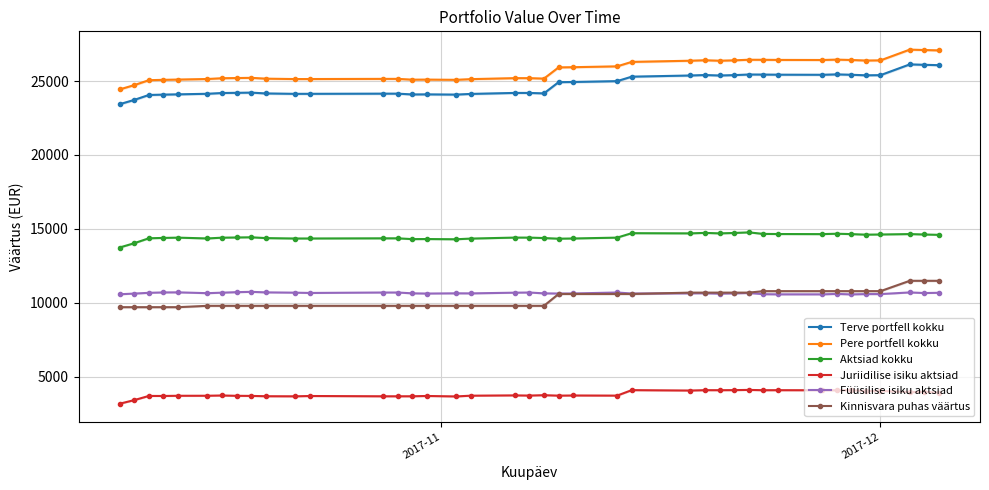

What is the value of the Aktsiad kokku point at the 37th from the left?

14617